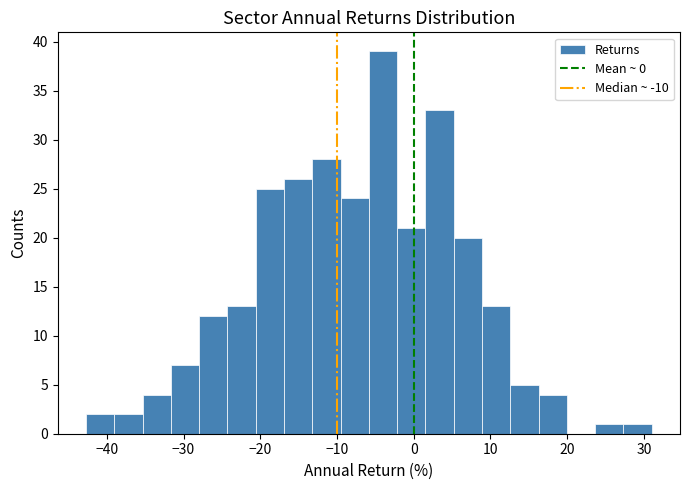

Around what value on the x-axis is the tallest bar? Give the approximate position of its centre, as read against the axis.

-4